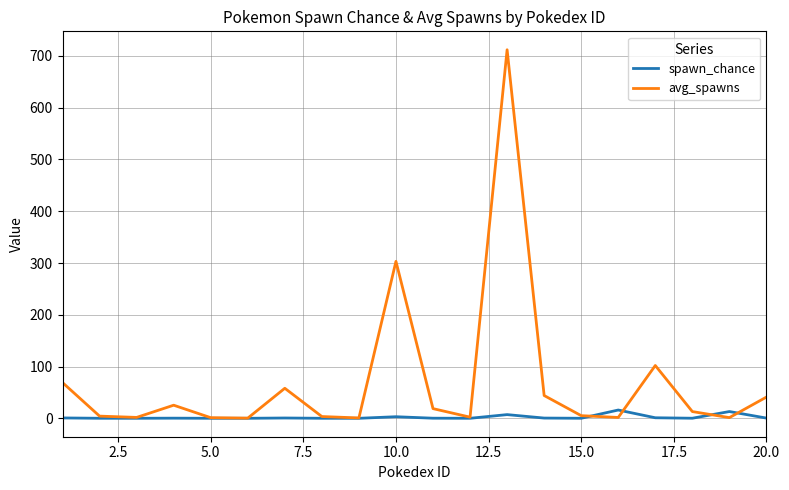

List the series in order of their peak value, highest first.

avg_spawns, spawn_chance